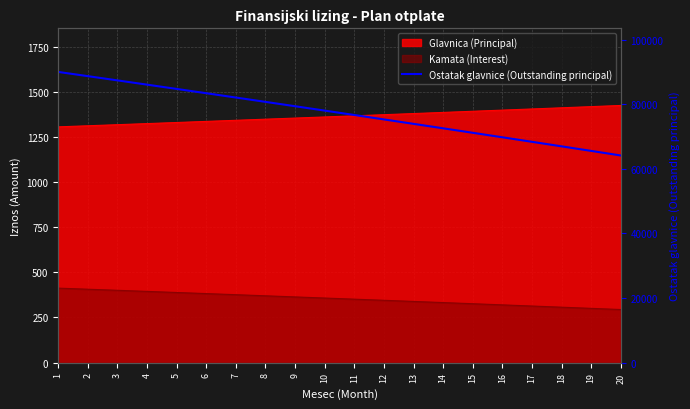

At which category does the chart reach its peak across all series?

1